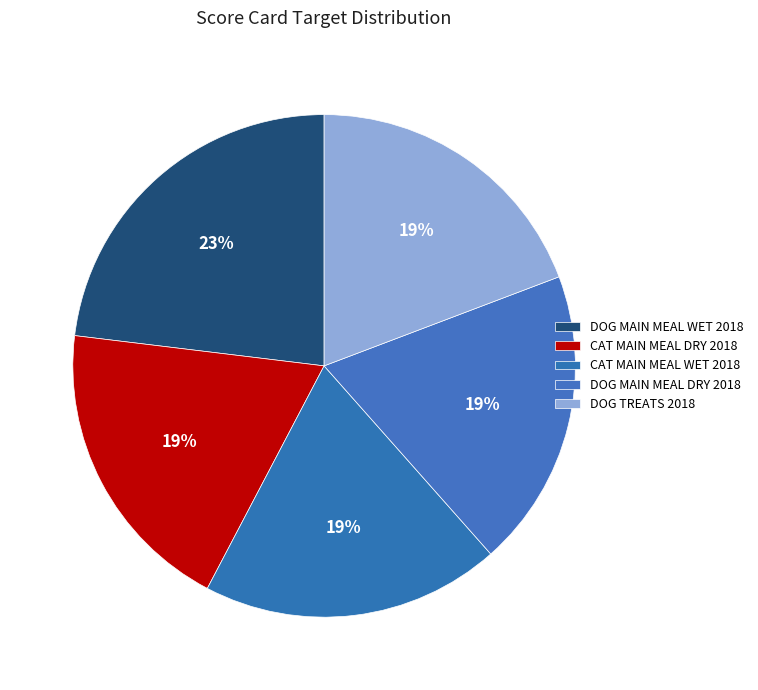

Which category has the biggest portion of the pie?

DOG MAIN MEAL WET 2018